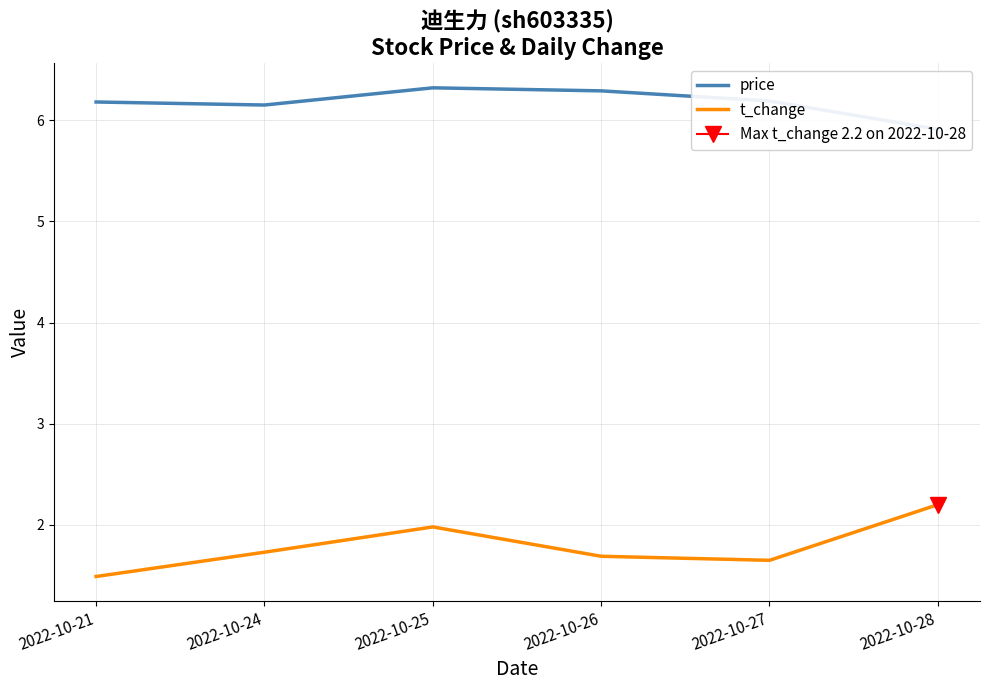

How many categories are shown in the chart?

6